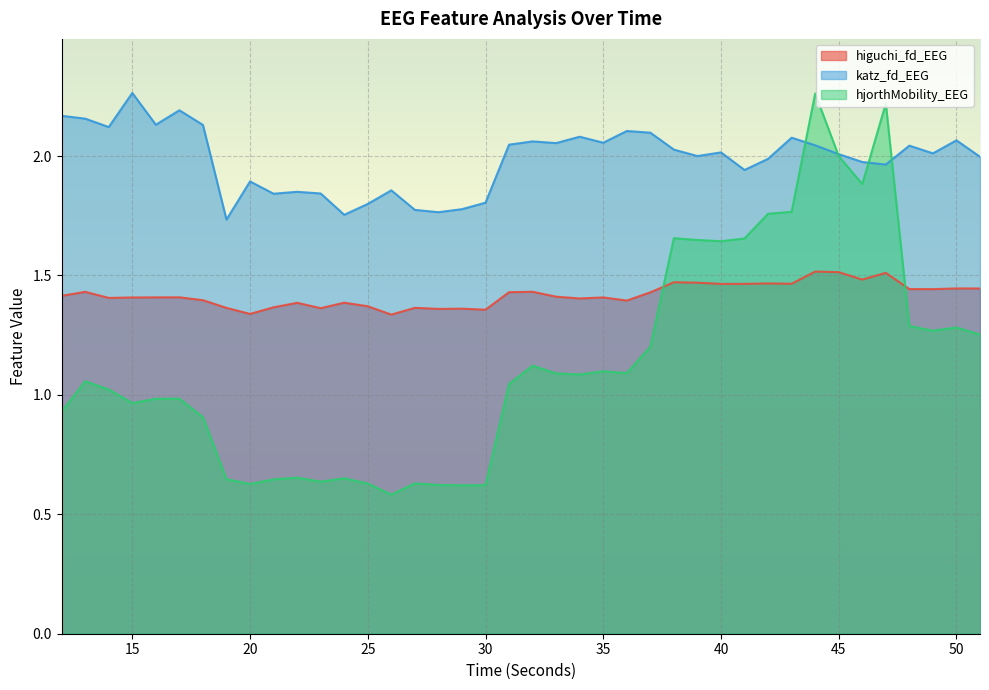

What is the difference between the highest and lowest values at 26?

1.3